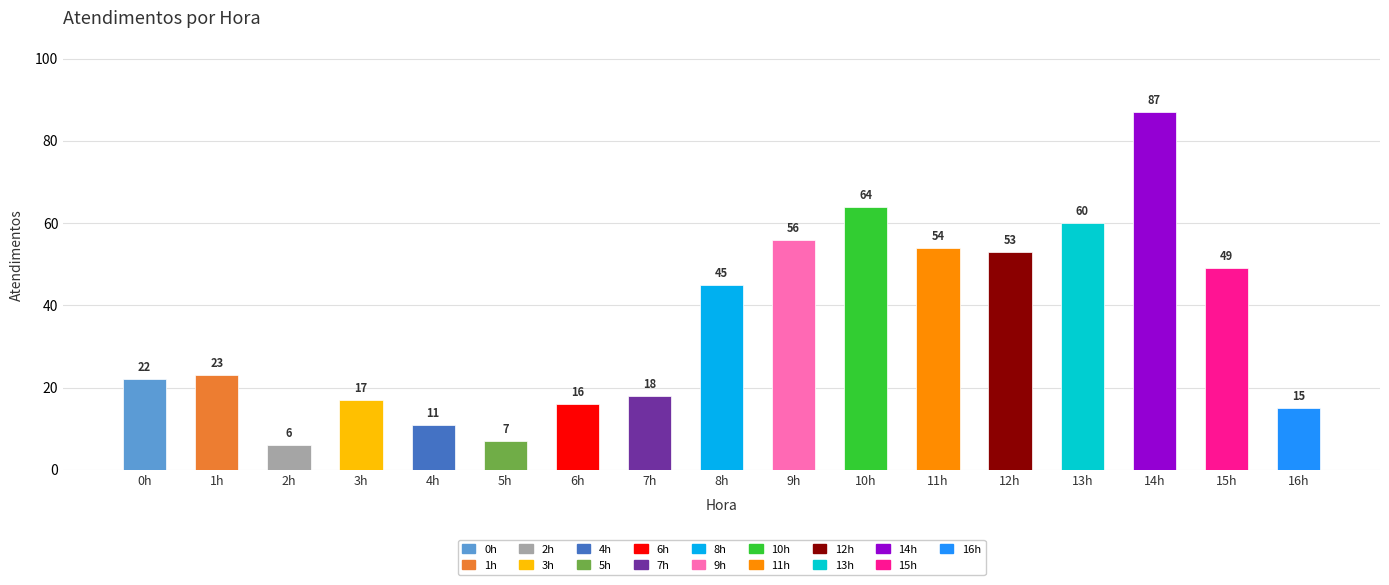

Read the value at 15h, to the nearest 5.

50